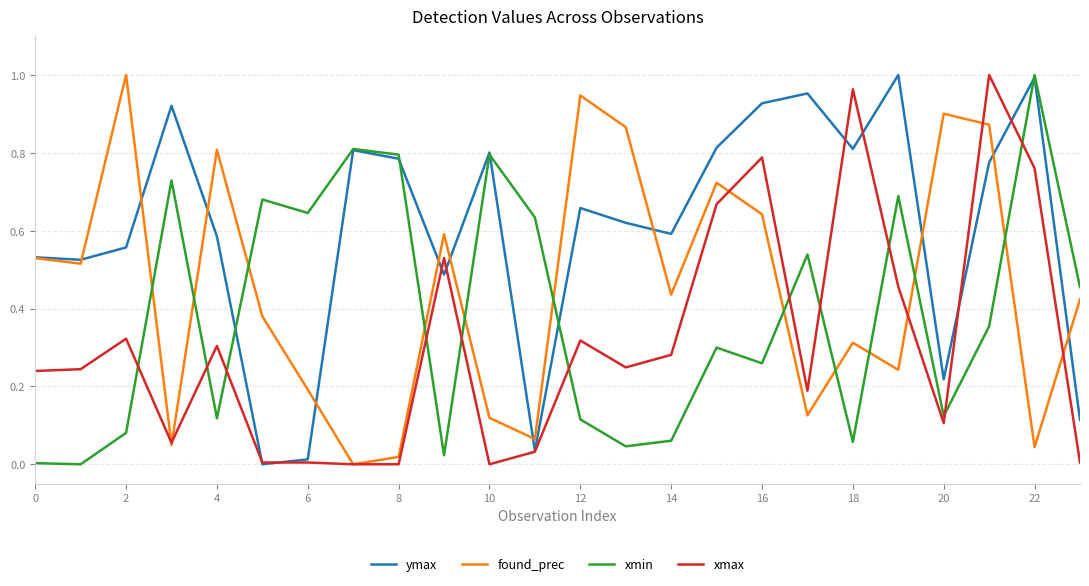

Which series has the largest total across all categories?

ymax